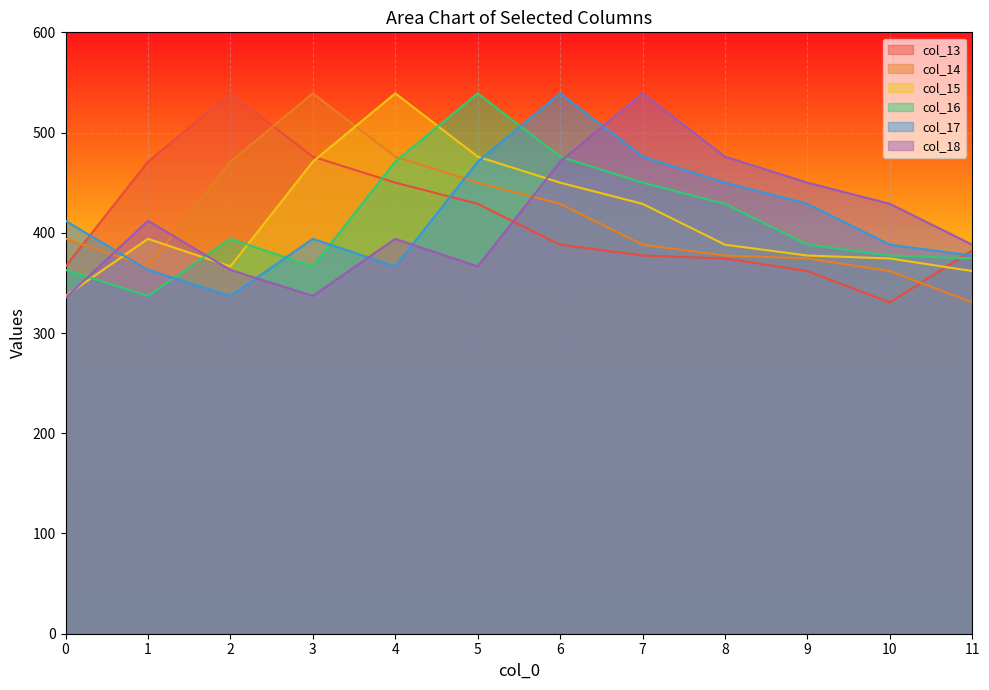

Which series has the largest total across all categories?

col_17